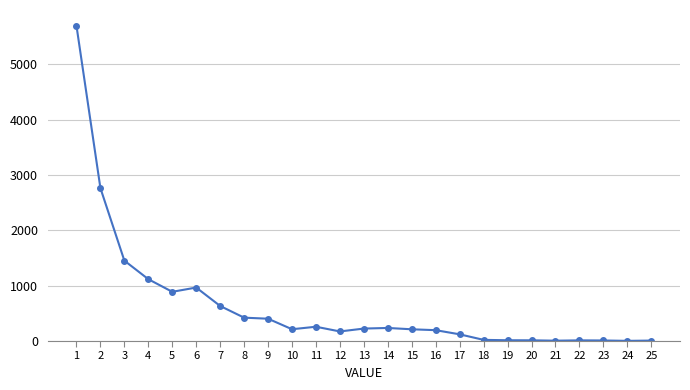

Where is the data nearest to the value 2848?

2